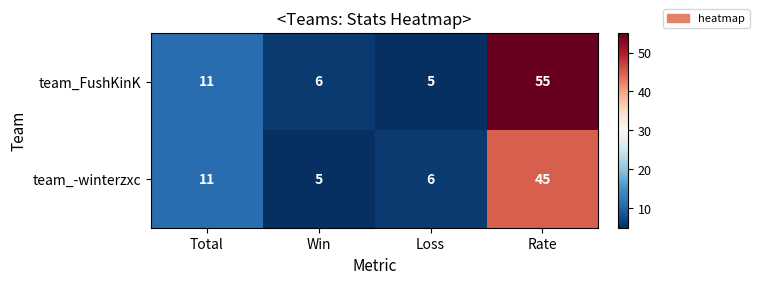

How many values in the team_FushKinK series are below 11?

2